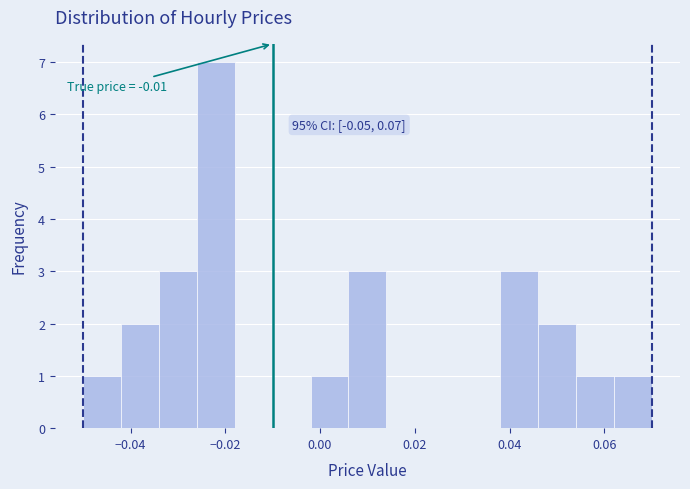

Which range on the x-axis has the tallest bar?

-0.026 to -0.018